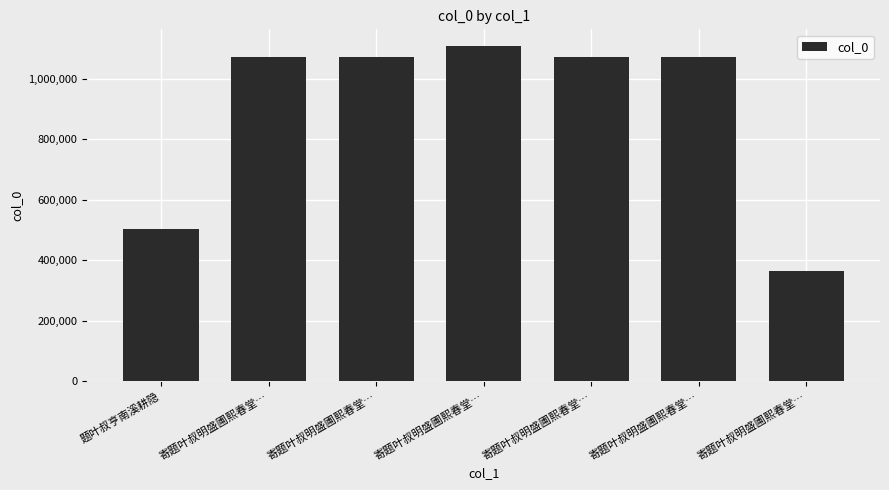

Is it true that the value at 寄题叶叔明盛圃熙春堂… is 363475?

True